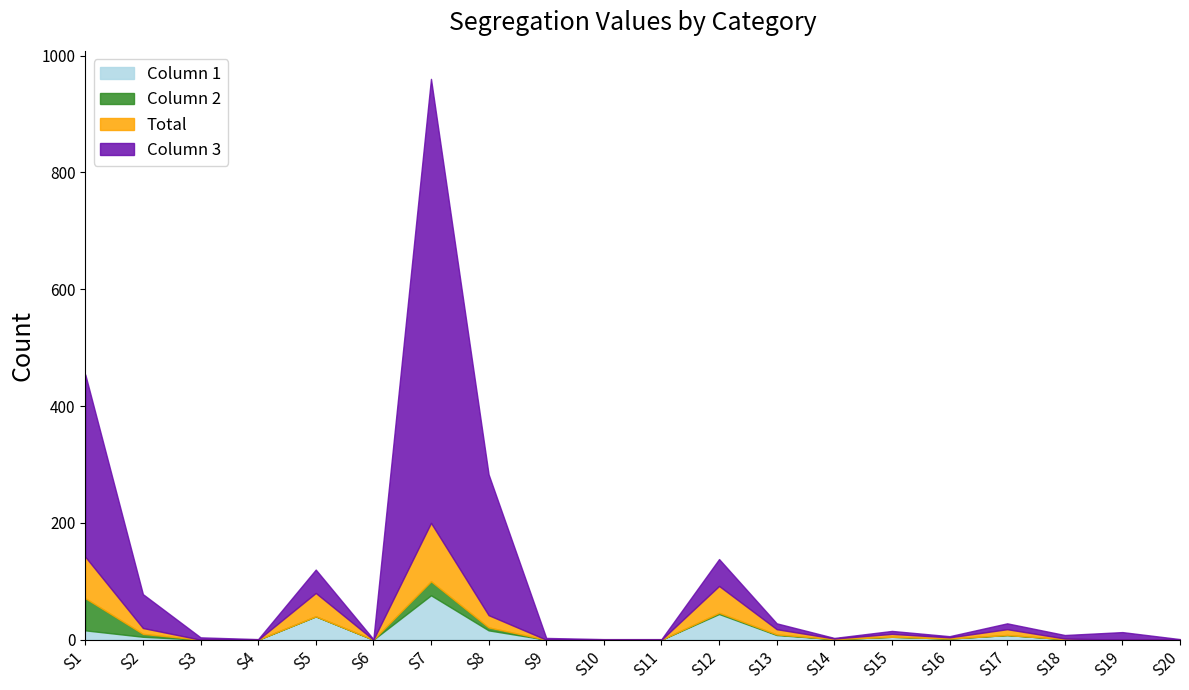

What is the difference between the maximum and second lowest values in the Total series?

100